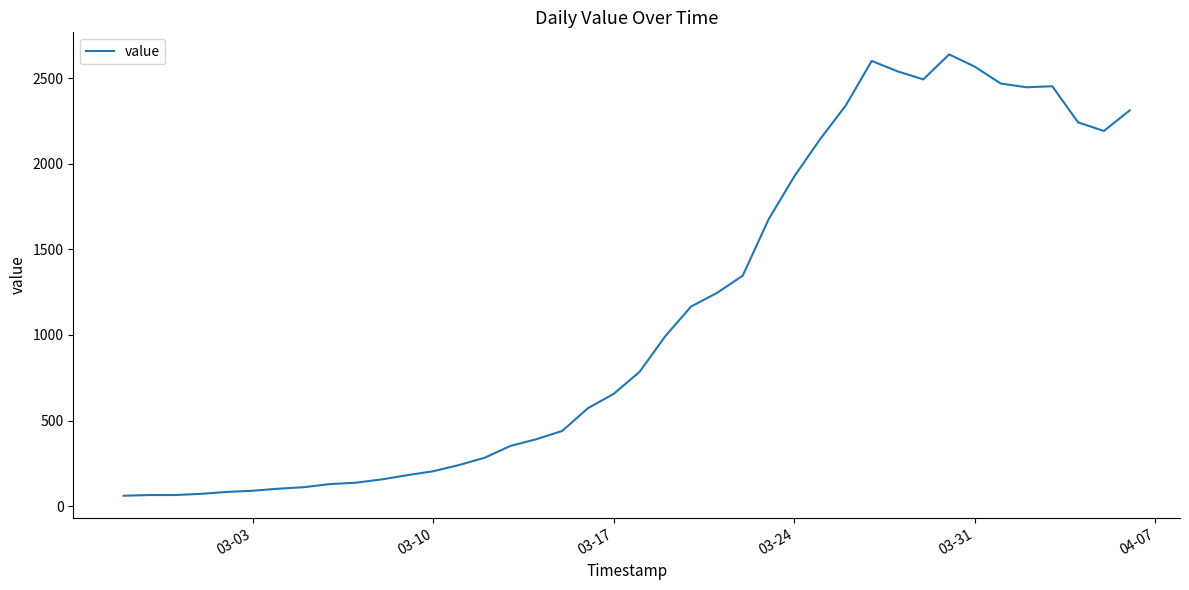

What is the minimum value shown in the chart?

61